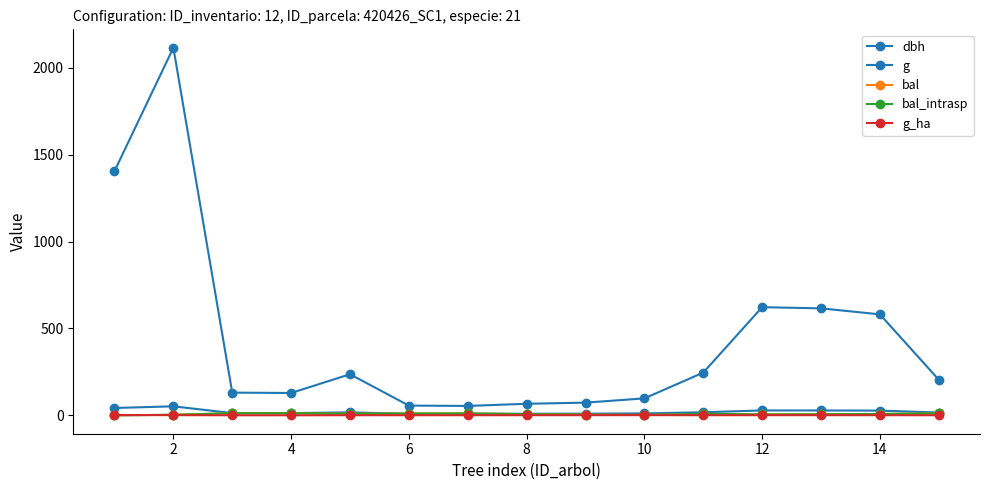

Does the chart have visible grid lines?

No